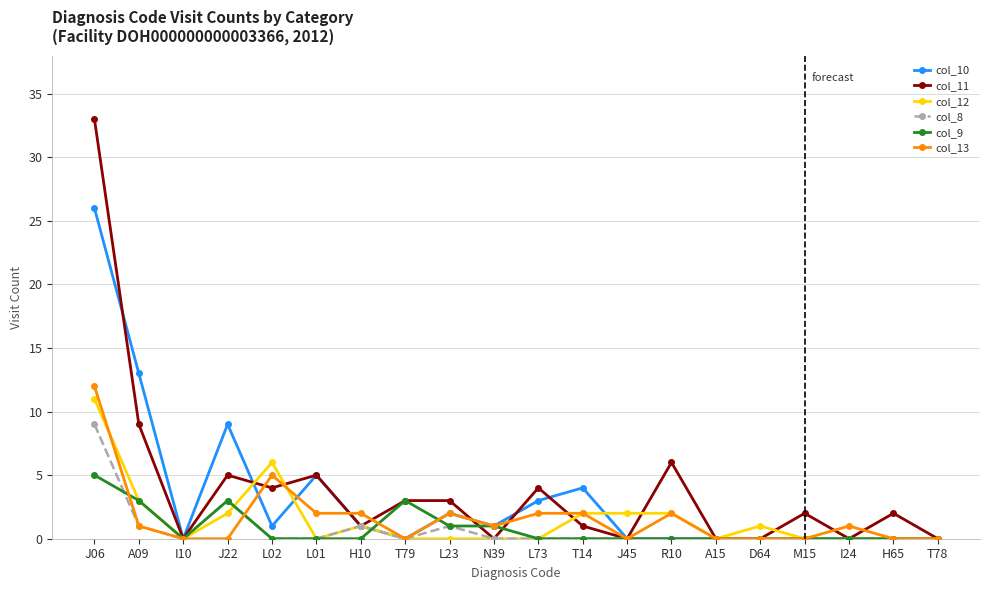

Is the value of col_9 at J22 greater than the value of col_12 at L73?

Yes